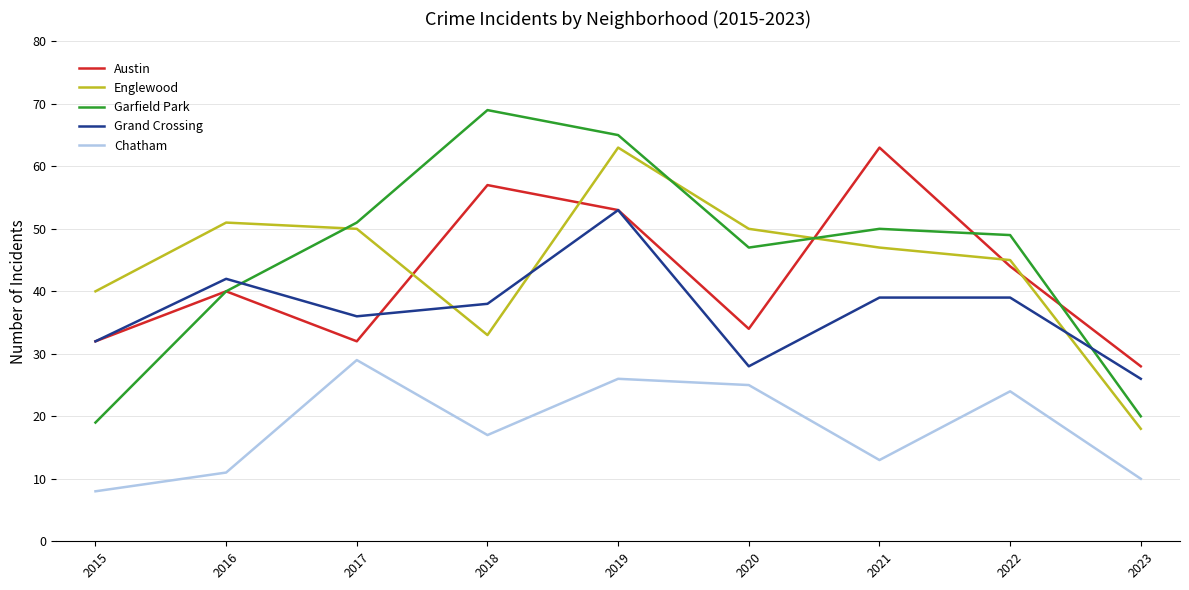

The value of Garfield Park at 2016 is 13. True or false?

False